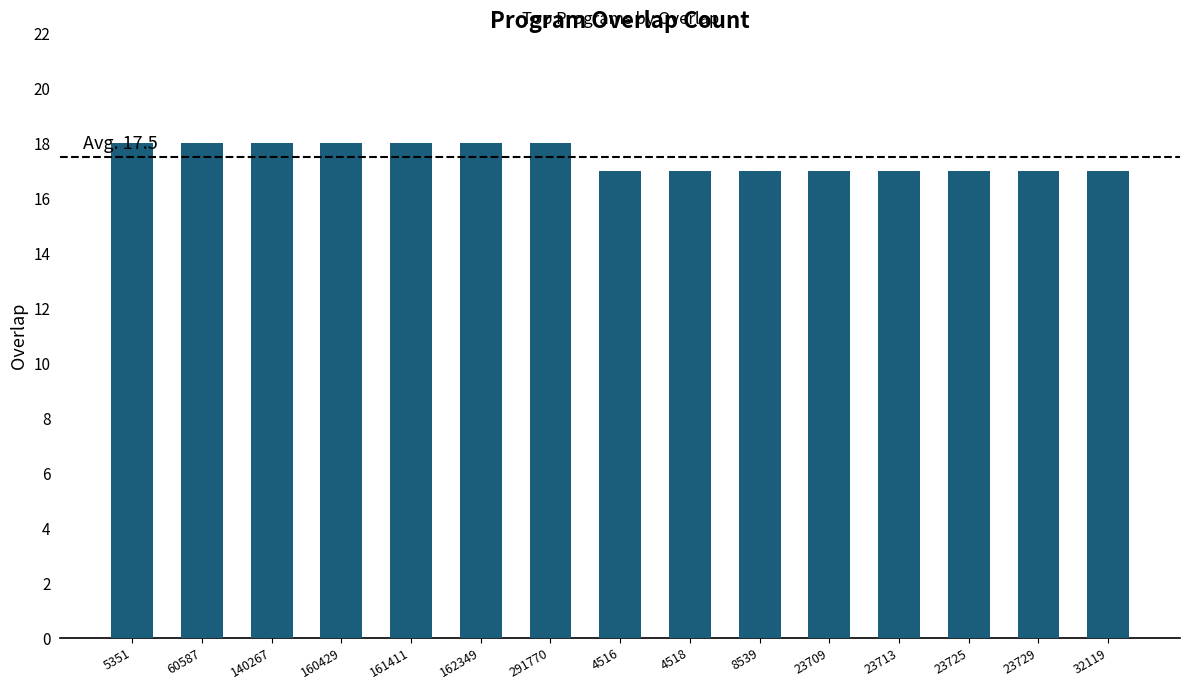

The chart shows a value of 17 at 4516. True or false?

True